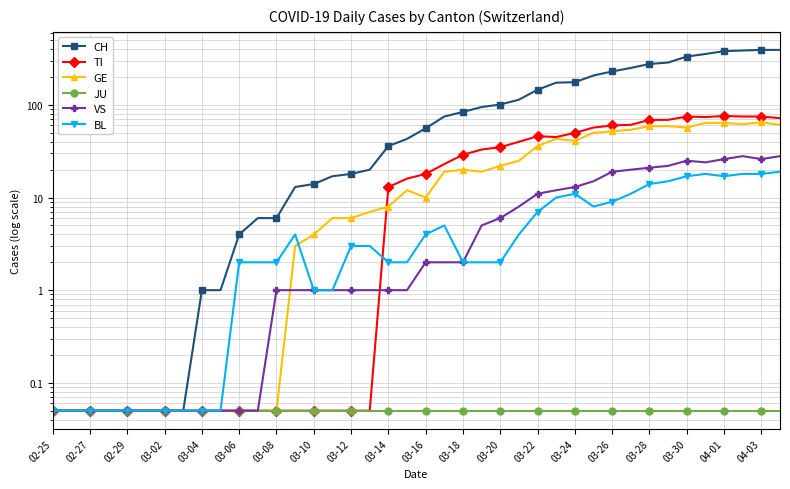

Reading right to left, transcribe all the data shown in this chart.

CH: 393.0	393.0	387.0	381.0	355.0	333.0	287.0	277.0	251.0	230.0	208.0	176.0	174.0	146.0	114.0	101.0	95.0	84.0	75.0	56.0	43.0	36.0	20.0	18.0	17.0	14.0	13.0	6.0	6.0	4.0	1.0	1.0	0.1	0.1	0.1	0.1	0.1	0.1	0.1	0.1
TI: 72.0	75.0	75.0	76.0	74.0	75.0	69.0	69.0	61.0	60.0	57.0	50.0	45.0	46.0	40.0	35.0	33.0	29.0	23.0	18.0	16.0	13.0	0.1	0.1	0.1	0.1	0.1	0.1	0.1	0.1	0.1	0.1	0.1	0.1	0.1	0.1	0.1	0.1	0.1	0.1
GE: 61.0	65.0	62.0	64.0	64.0	57.0	59.0	59.0	54.0	52.0	50.0	41.0	43.0	36.0	25.0	22.0	19.0	20.0	19.0	10.0	12.0	8.0	7.0	6.0	6.0	4.0	3.0	0.1	0.1	0.1	0.1	0.1	0.1	0.1	0.1	0.1	0.1	0.1	0.1	0.1
JU: 0.1	0.1	0.1	0.1	0.1	0.1	0.1	0.1	0.1	0.1	0.1	0.1	0.1	0.1	0.1	0.1	0.1	0.1	0.1	0.1	0.1	0.1	0.1	0.1	0.1	0.1	0.1	0.1	0.1	0.1	0.1	0.1	0.1	0.1	0.1	0.1	0.1	0.1	0.1	0.1
VS: 28.0	26.0	28.0	26.0	24.0	25.0	22.0	21.0	20.0	19.0	15.0	13.0	12.0	11.0	8.0	6.0	5.0	2.0	2.0	2.0	1.0	1.0	1.0	1.0	1.0	1.0	1.0	1.0	0.1	0.1	0.1	0.1	0.1	0.1	0.1	0.1	0.1	0.1	0.1	0.1
BL: 19.0	18.0	18.0	17.0	18.0	17.0	15.0	14.0	11.0	9.0	8.0	11.0	10.0	7.0	4.0	2.0	2.0	2.0	5.0	4.0	2.0	2.0	3.0	3.0	1.0	1.0	4.0	2.0	2.0	2.0	0.1	0.1	0.1	0.1	0.1	0.1	0.1	0.1	0.1	0.1